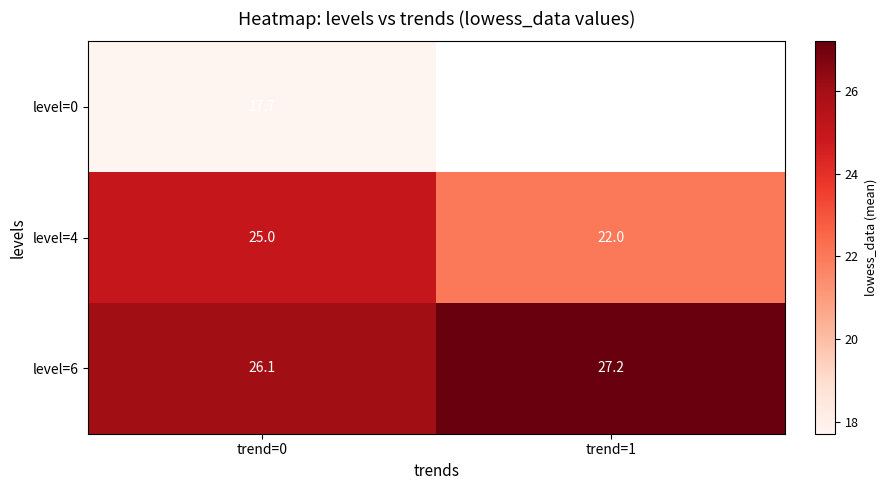

The level=0 series shows 10.3 at trend=0. True or false?

False